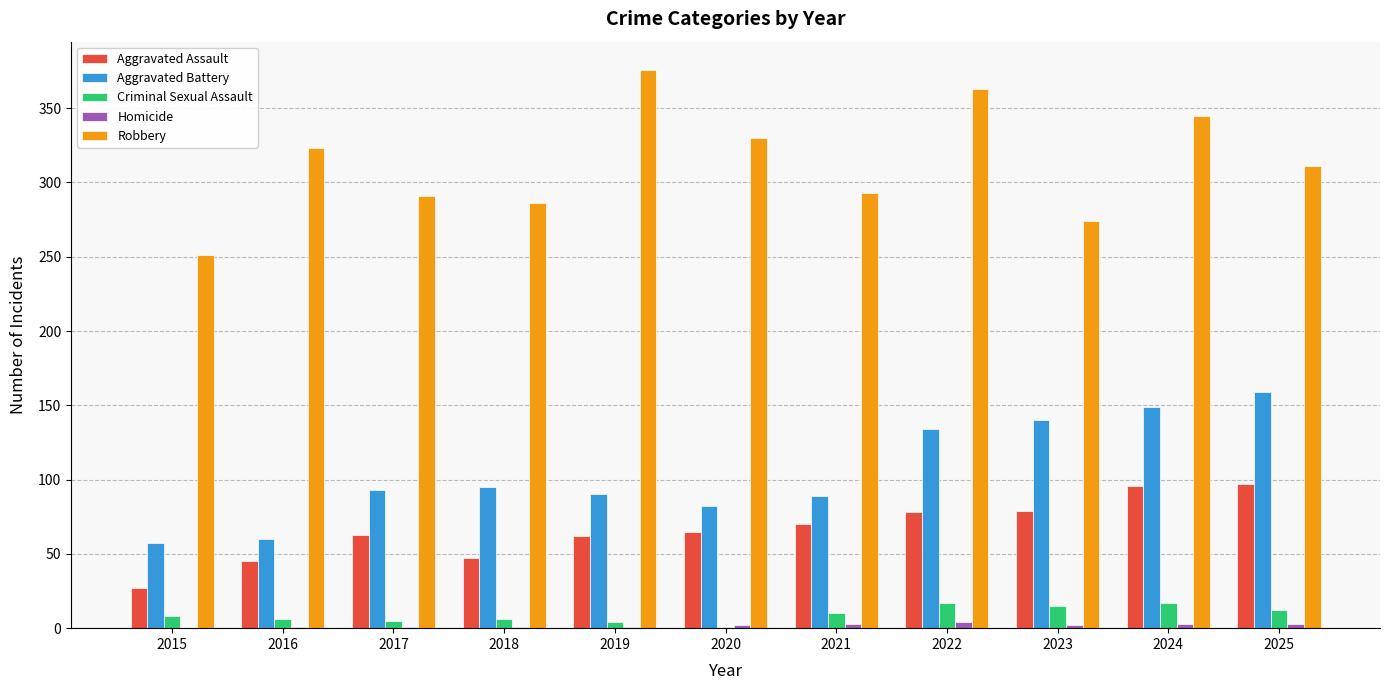

Is the value of Robbery at 2015 greater than the value of Aggravated Battery at 2025?

Yes